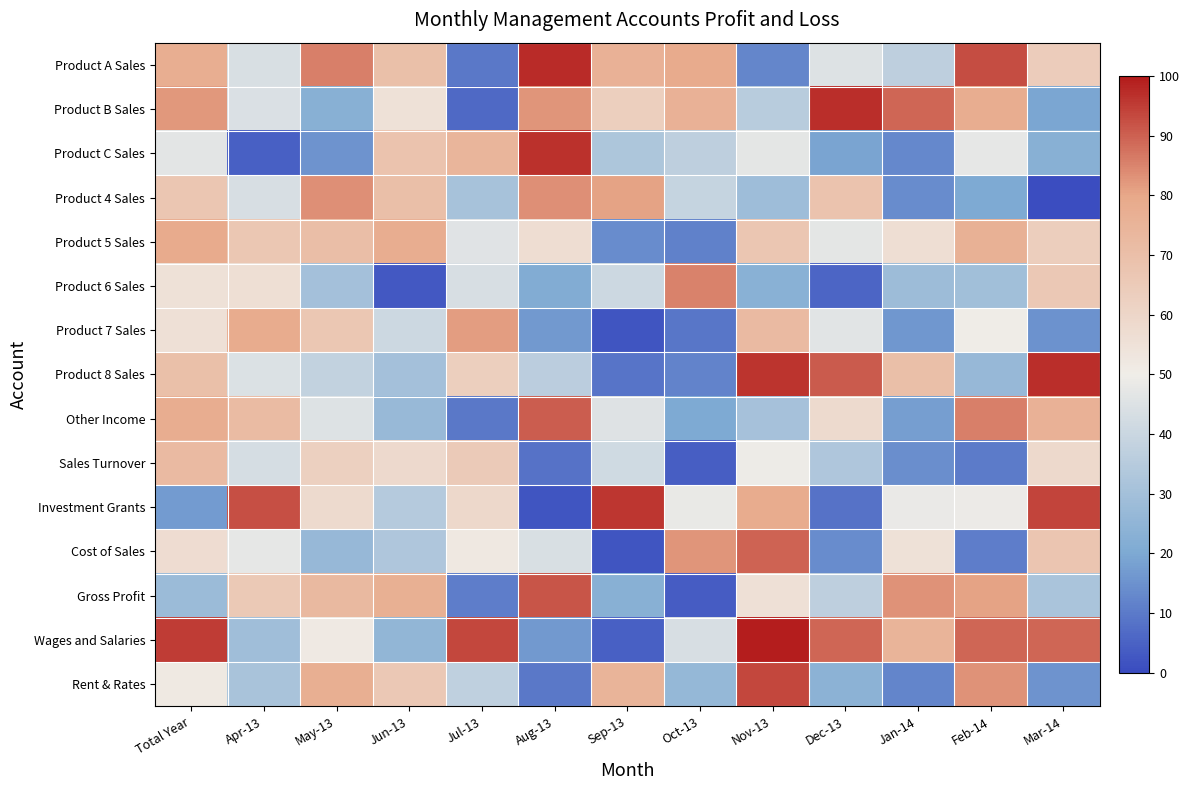

Reading left to right, list all the values displayed in this chart.

Product A Sales: Total Year=0.5	Apr-13=-0.1	May-13=0.7	Jun-13=0.4	Jul-13=-0.8	Aug-13=1.0	Sep-13=0.5	Oct-13=0.6	Nov-13=-0.7	Dec-13=-0.1	Jan-14=-0.3	Feb-14=0.9	Mar-14=0.3
Product B Sales: Total Year=0.6	Apr-13=-0.1	May-13=-0.5	Jun-13=0.1	Jul-13=-0.9	Aug-13=0.7	Sep-13=0.3	Oct-13=0.5	Nov-13=-0.3	Dec-13=0.9	Jan-14=0.8	Feb-14=0.6	Mar-14=-0.6
Product C Sales: Total Year=-0.1	Apr-13=-0.9	May-13=-0.7	Jun-13=0.4	Jul-13=0.5	Aug-13=0.9	Sep-13=-0.3	Oct-13=-0.3	Nov-13=-0.1	Dec-13=-0.6	Jan-14=-0.7	Feb-14=-0.0	Mar-14=-0.5
Product 4 Sales: Total Year=0.3	Apr-13=-0.1	May-13=0.7	Jun-13=0.4	Jul-13=-0.4	Aug-13=0.7	Sep-13=0.6	Oct-13=-0.2	Nov-13=-0.4	Dec-13=0.4	Jan-14=-0.7	Feb-14=-0.6	Mar-14=-1.0
Product 5 Sales: Total Year=0.6	Apr-13=0.3	May-13=0.4	Jun-13=0.6	Jul-13=-0.1	Aug-13=0.1	Sep-13=-0.7	Oct-13=-0.8	Nov-13=0.3	Dec-13=-0.1	Jan-14=0.1	Feb-14=0.5	Mar-14=0.3
Product 6 Sales: Total Year=0.1	Apr-13=0.1	May-13=-0.4	Jun-13=-0.9	Jul-13=-0.1	Aug-13=-0.6	Sep-13=-0.2	Oct-13=0.7	Nov-13=-0.5	Dec-13=-0.9	Jan-14=-0.4	Feb-14=-0.4	Mar-14=0.3
Product 7 Sales: Total Year=0.1	Apr-13=0.6	May-13=0.3	Jun-13=-0.2	Jul-13=0.6	Aug-13=-0.7	Sep-13=-1.0	Oct-13=-0.8	Nov-13=0.4	Dec-13=-0.1	Jan-14=-0.7	Feb-14=0.0	Mar-14=-0.7
Product 8 Sales: Total Year=0.4	Apr-13=-0.1	May-13=-0.2	Jun-13=-0.4	Jul-13=0.3	Aug-13=-0.3	Sep-13=-0.8	Oct-13=-0.8	Nov-13=0.9	Dec-13=0.8	Jan-14=0.4	Feb-14=-0.5	Mar-14=0.9
Other Income: Total Year=0.6	Apr-13=0.4	May-13=-0.1	Jun-13=-0.5	Jul-13=-0.8	Aug-13=0.8	Sep-13=-0.1	Oct-13=-0.6	Nov-13=-0.4	Dec-13=0.2	Jan-14=-0.6	Feb-14=0.7	Mar-14=0.5
Sales Turnover: Total Year=0.4	Apr-13=-0.1	May-13=0.3	Jun-13=0.2	Jul-13=0.3	Aug-13=-0.8	Sep-13=-0.2	Oct-13=-0.9	Nov-13=-0.0	Dec-13=-0.3	Jan-14=-0.7	Feb-14=-0.8	Mar-14=0.2
Investment Grants: Total Year=-0.7	Apr-13=0.9	May-13=0.2	Jun-13=-0.3	Jul-13=0.2	Aug-13=-1.0	Sep-13=0.9	Oct-13=-0.0	Nov-13=0.6	Dec-13=-0.8	Jan-14=-0.0	Feb-14=-0.0	Mar-14=0.9
Cost of Sales: Total Year=0.1	Apr-13=-0.1	May-13=-0.5	Jun-13=-0.3	Jul-13=0.0	Aug-13=-0.1	Sep-13=-1.0	Oct-13=0.7	Nov-13=0.8	Dec-13=-0.7	Jan-14=0.1	Feb-14=-0.8	Mar-14=0.3
Gross Profit: Total Year=-0.4	Apr-13=0.3	May-13=0.5	Jun-13=0.5	Jul-13=-0.8	Aug-13=0.8	Sep-13=-0.5	Oct-13=-0.9	Nov-13=0.1	Dec-13=-0.3	Jan-14=0.7	Feb-14=0.6	Mar-14=-0.4
Wages and Salaries: Total Year=0.9	Apr-13=-0.4	May-13=0.0	Jun-13=-0.5	Jul-13=0.9	Aug-13=-0.7	Sep-13=-0.9	Oct-13=-0.1	Nov-13=1.0	Dec-13=0.8	Jan-14=0.5	Feb-14=0.8	Mar-14=0.8
Rent & Rates: Total Year=0.0	Apr-13=-0.4	May-13=0.5	Jun-13=0.3	Jul-13=-0.3	Aug-13=-0.8	Sep-13=0.5	Oct-13=-0.5	Nov-13=0.9	Dec-13=-0.5	Jan-14=-0.8	Feb-14=0.7	Mar-14=-0.7